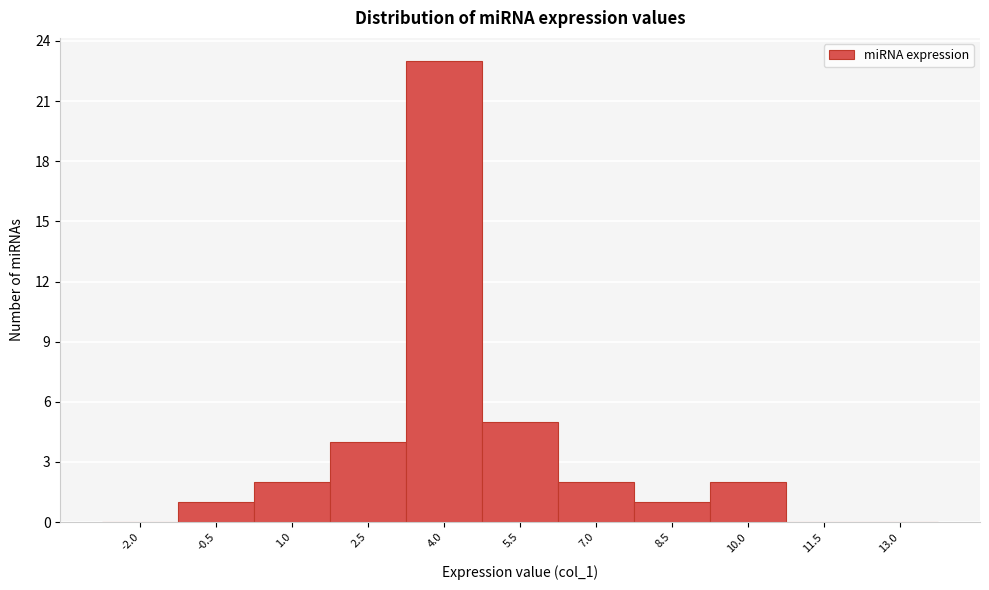

Reading left to right, transcribe all the data shown in this chart.

-2.0=0	-0.5=1	1.0=2	2.5=4	4.0=23	5.5=5	7.0=2	8.5=1	10.0=2	11.5=0	13.0=0